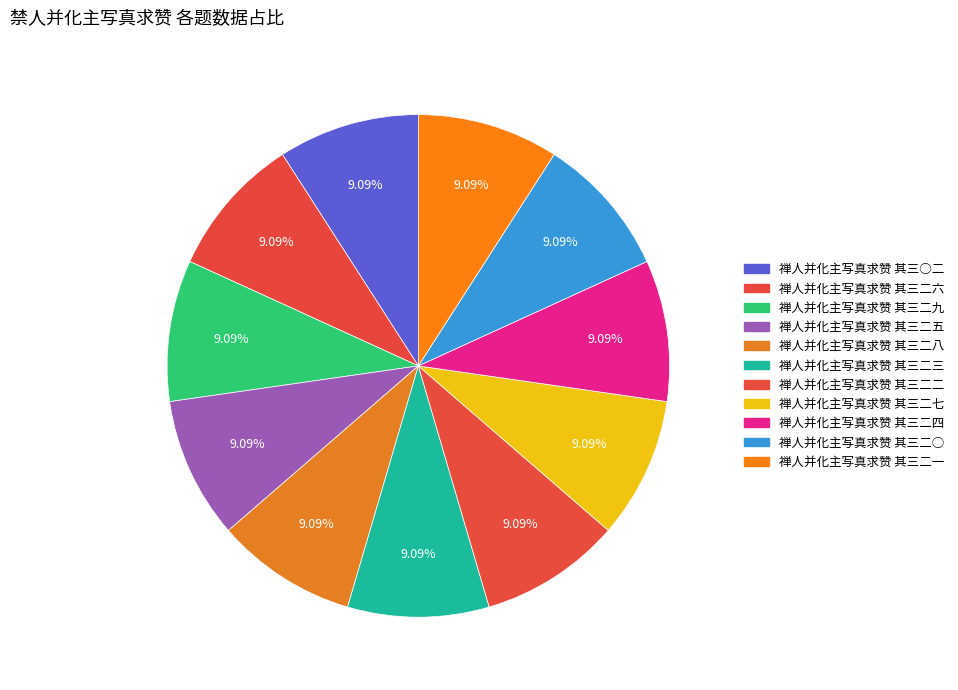

Is it true that 禅人并化主写真求赞 其三○二 is 9% of the pie?

True